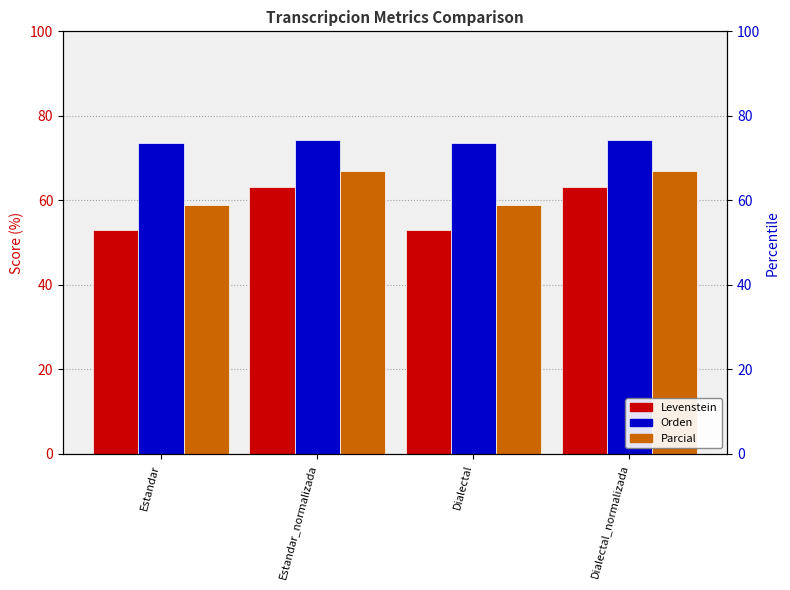

What is the difference between the highest and lowest values at Estandar?

20.6